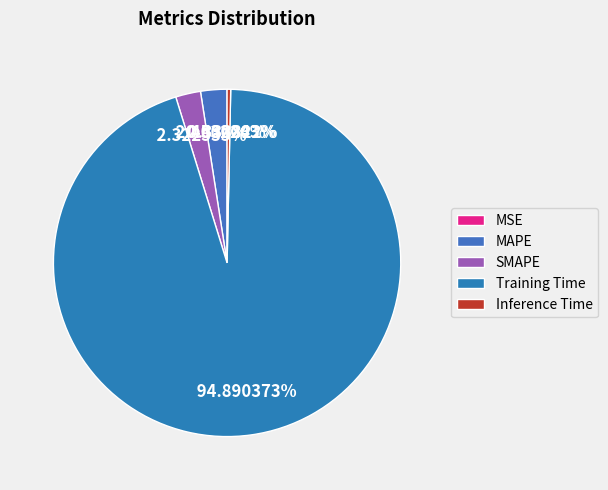

How much of the chart is everything except MAPE?

97.5%